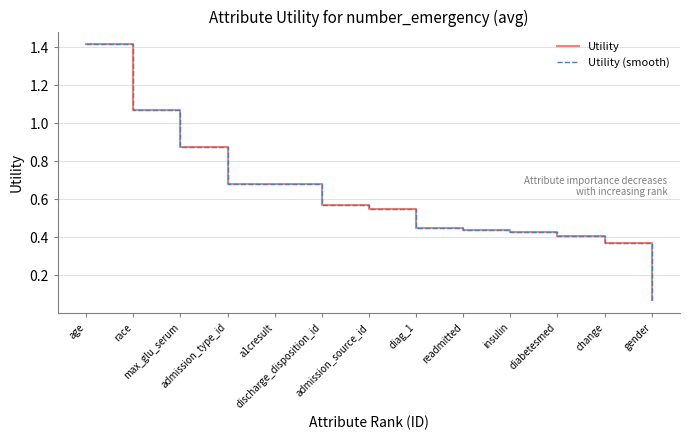

Does the chart have visible grid lines?

Yes